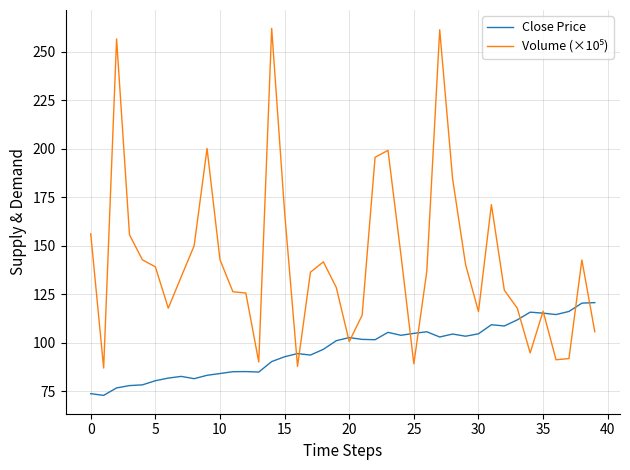

What is the smallest value displayed?

73.0